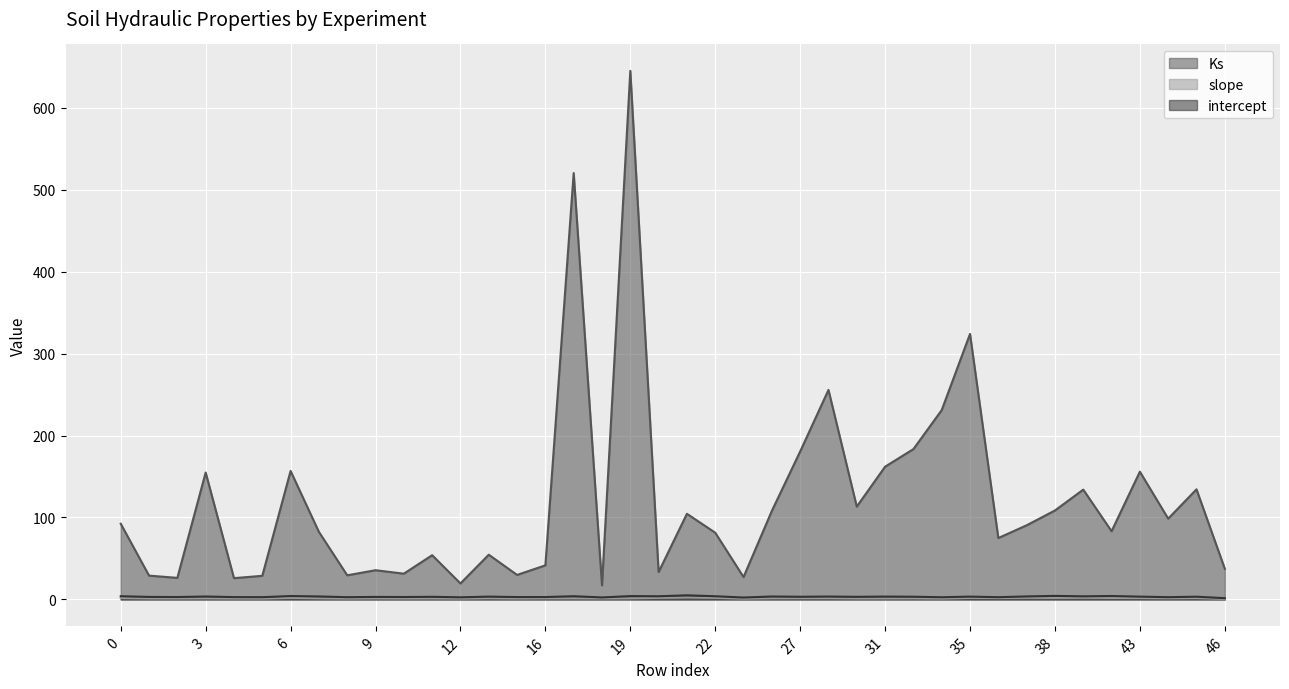

True or false: slope has more than 0 interior local peaks.

True